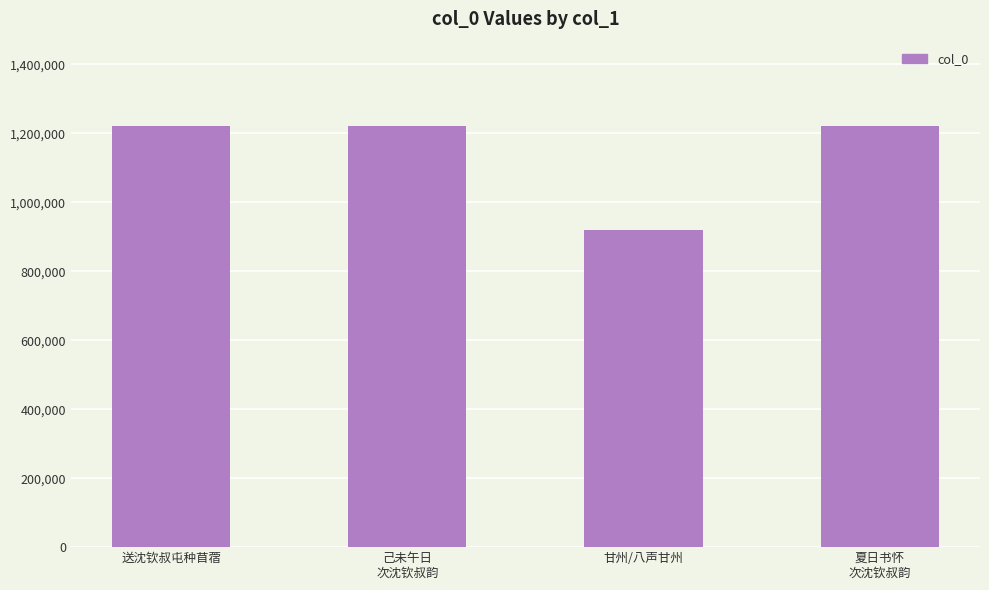

What is the difference between the maximum and second lowest values?

171